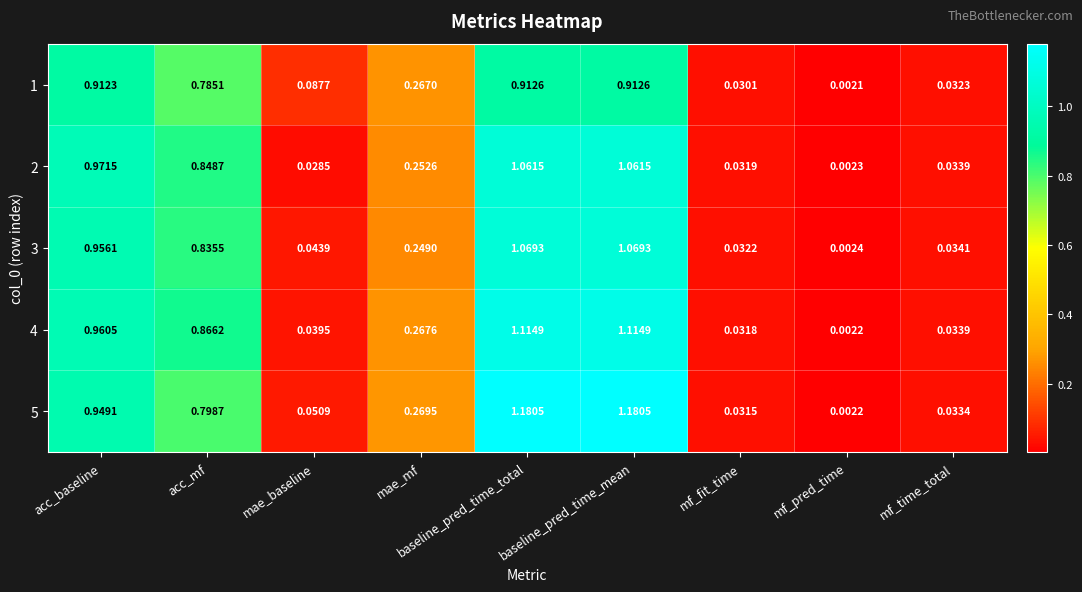

Is the value of 2 at baseline_pred_time_total greater than the value of 4 at mf_pred_time?

Yes